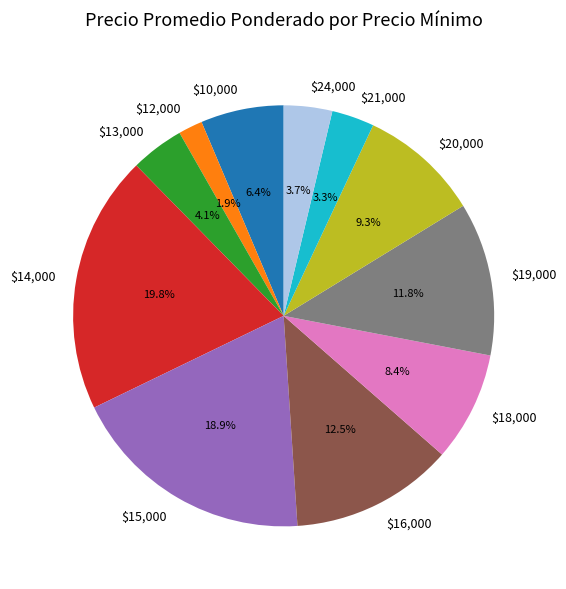

Does $12,000 represent more than half of the total?

No